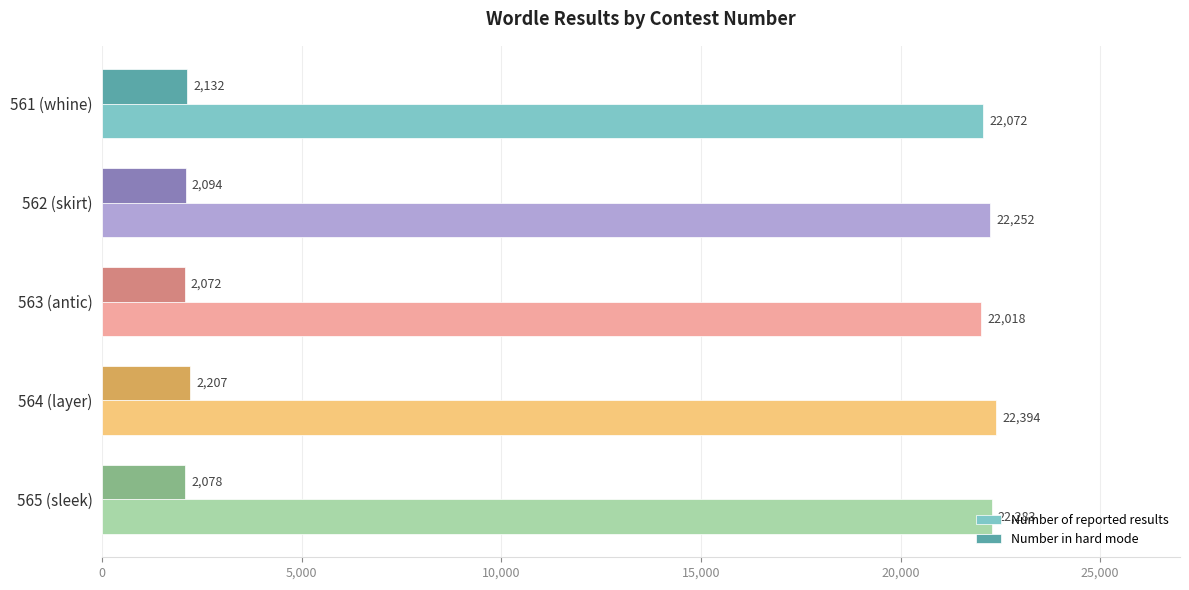

What is the difference between the highest and lowest values at 562 (skirt)?

20158